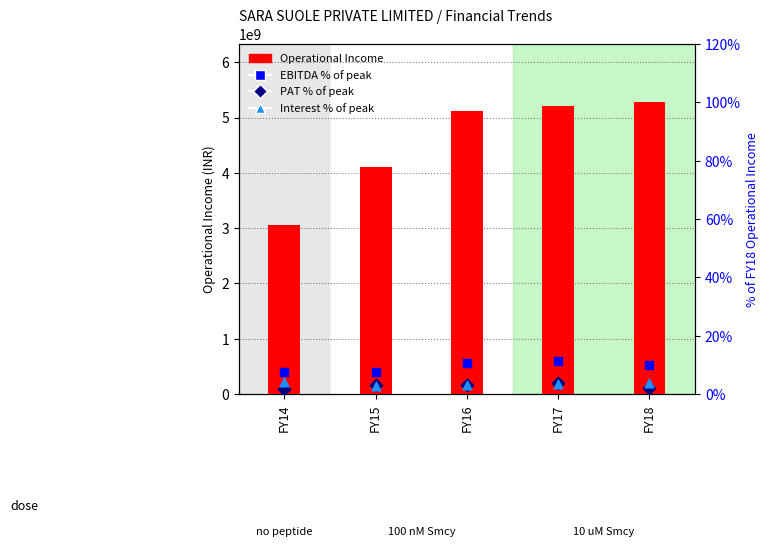

Which series contains the lowest Y value?

PAT % of peak